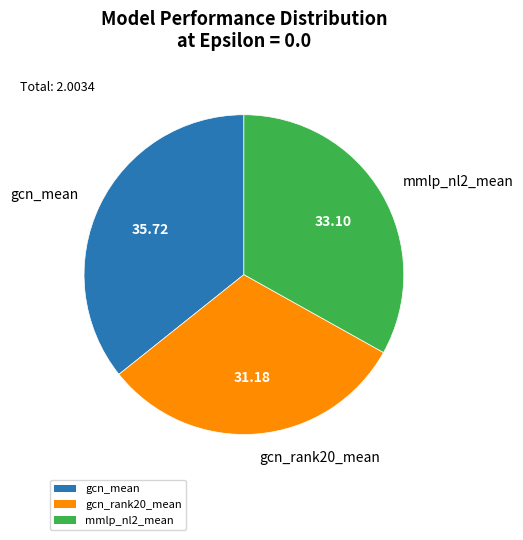

Do mmlp_nl2_mean and gcn_rank20_mean together represent more than half of the pie?

Yes